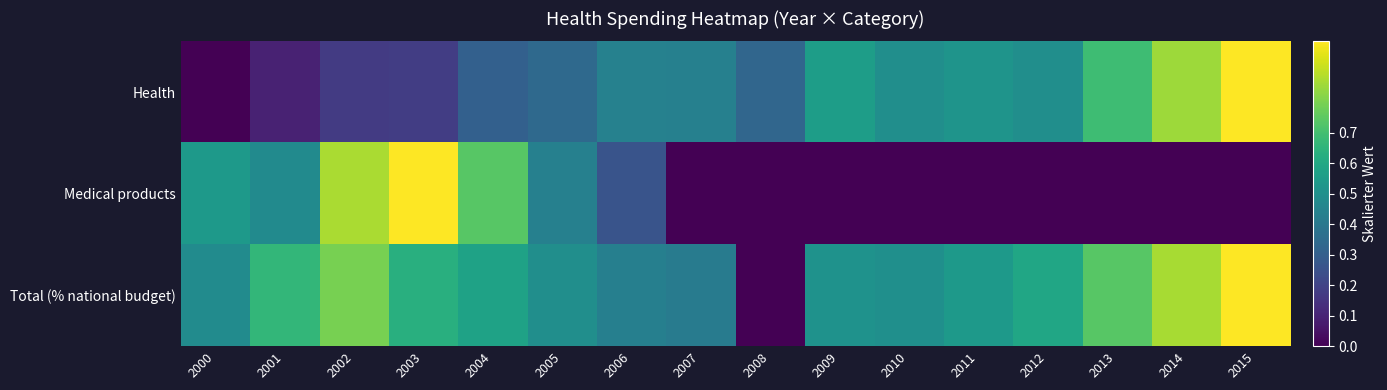

At which category is the sum across all series the highest?

2015